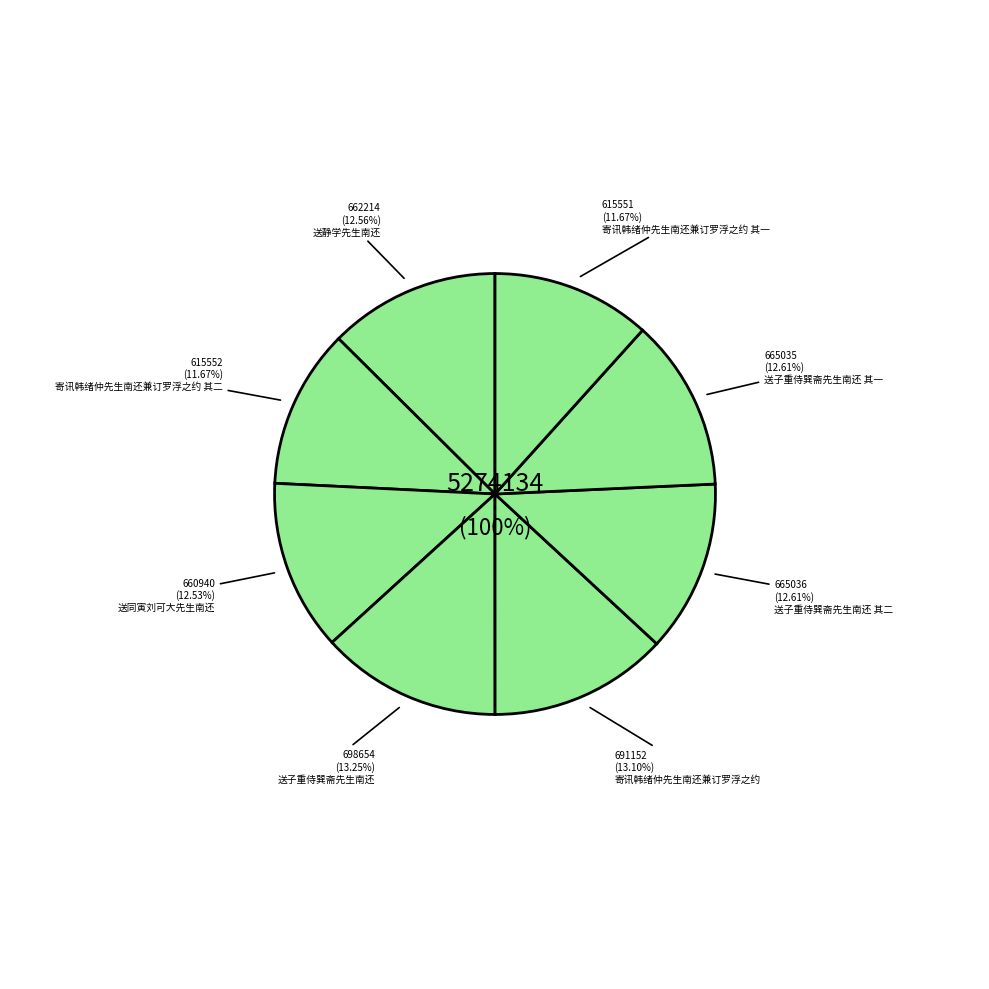

To the nearest percent, what portion does 寄讯韩绪仲先生南还兼订罗浮之约 represent?

13%